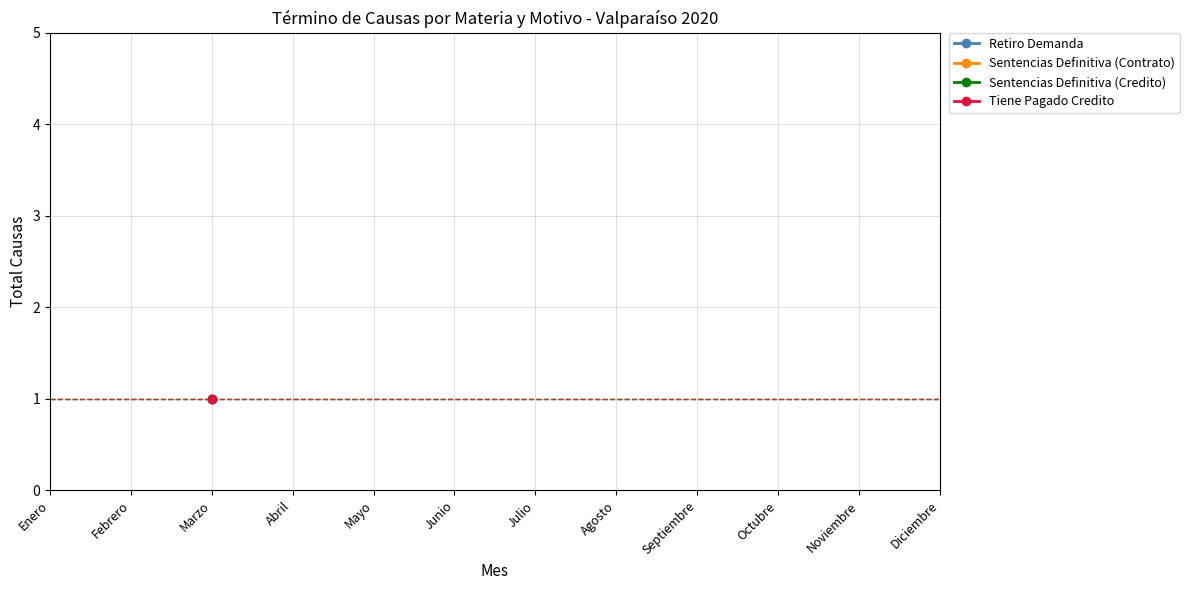

Rank the series at Enero from highest to lowest value.

Retiro Demanda, Sentencias Definitiva (Contrato), Sentencias Definitiva (Credito), Tiene Pagado Credito